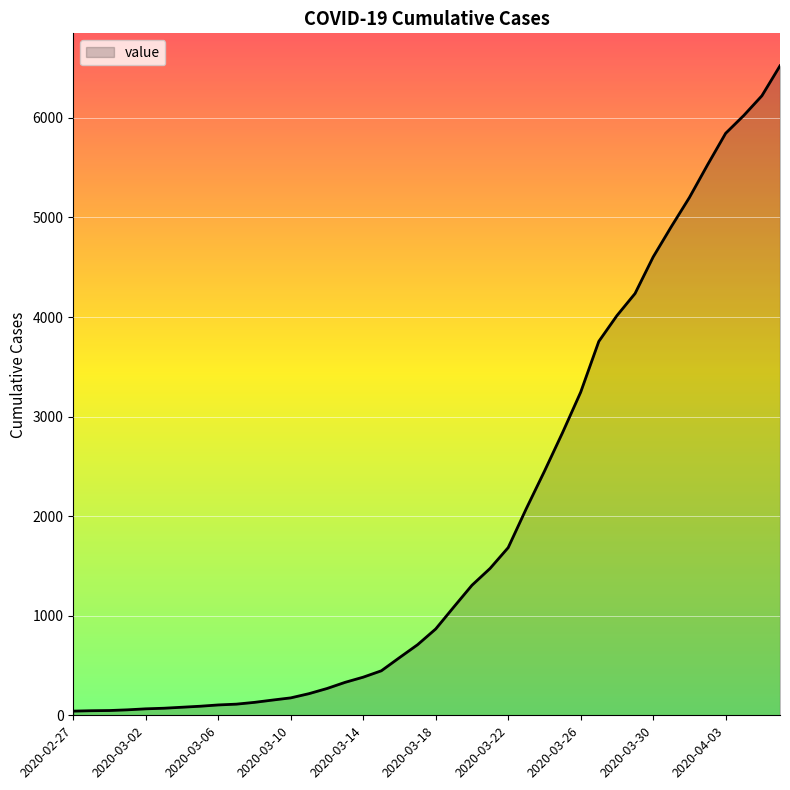

What is the maximum value shown in the chart?

6523